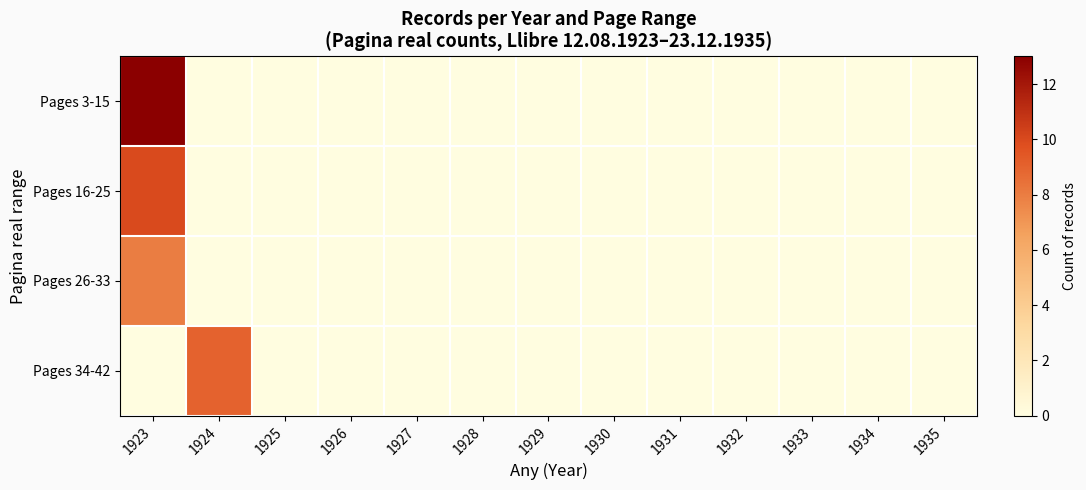

At which category does the chart reach its minimum across all series?

1924